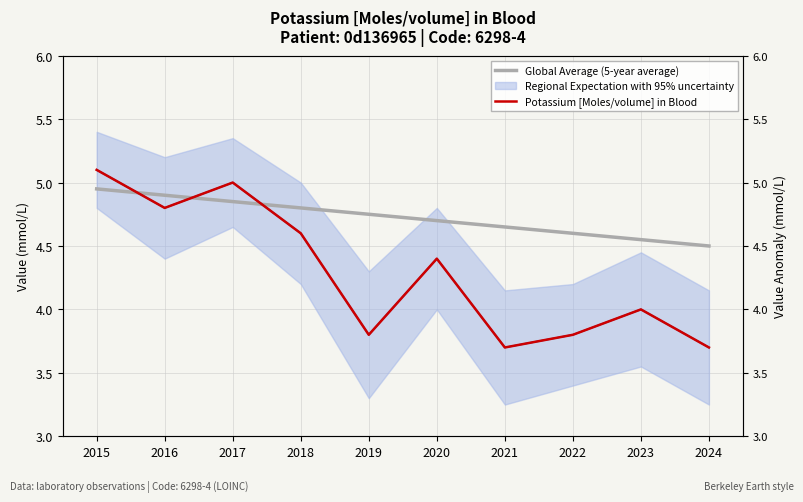

At 2024, list the series in order from largest to smallest.

Global Average (5-year average), Potassium [Moles/volume] in Blood